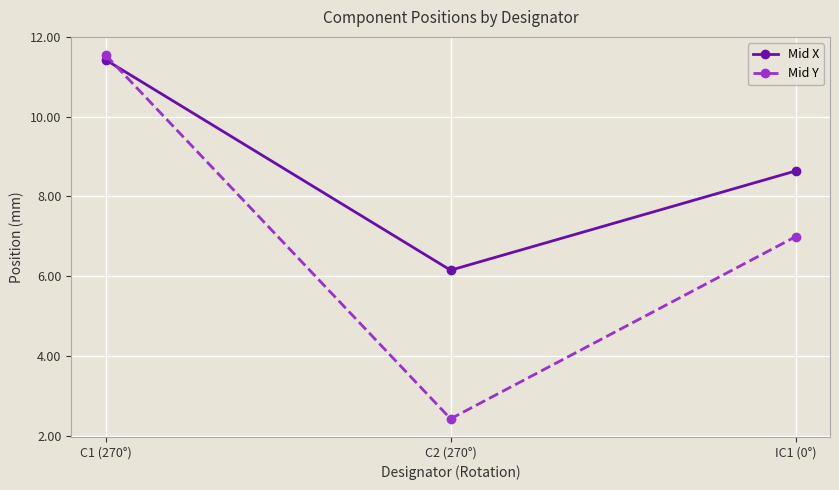

Which series has the widest spread of values?

Mid Y